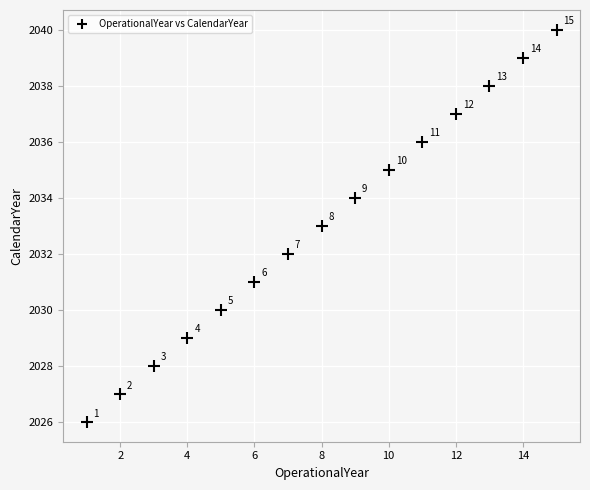

What Y value in the scatter plot is closest to 2033?

2033